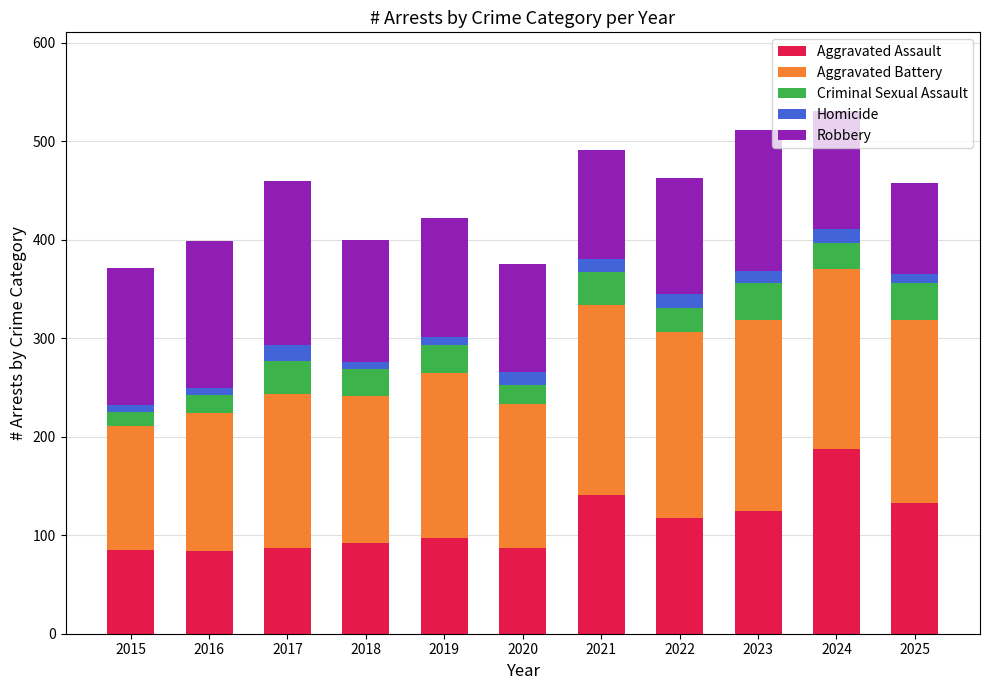

What is the lowest value of the Aggravated Assault series?

84